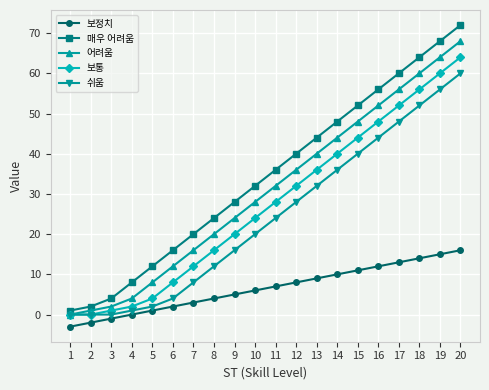

How many series are shown in this chart?

5